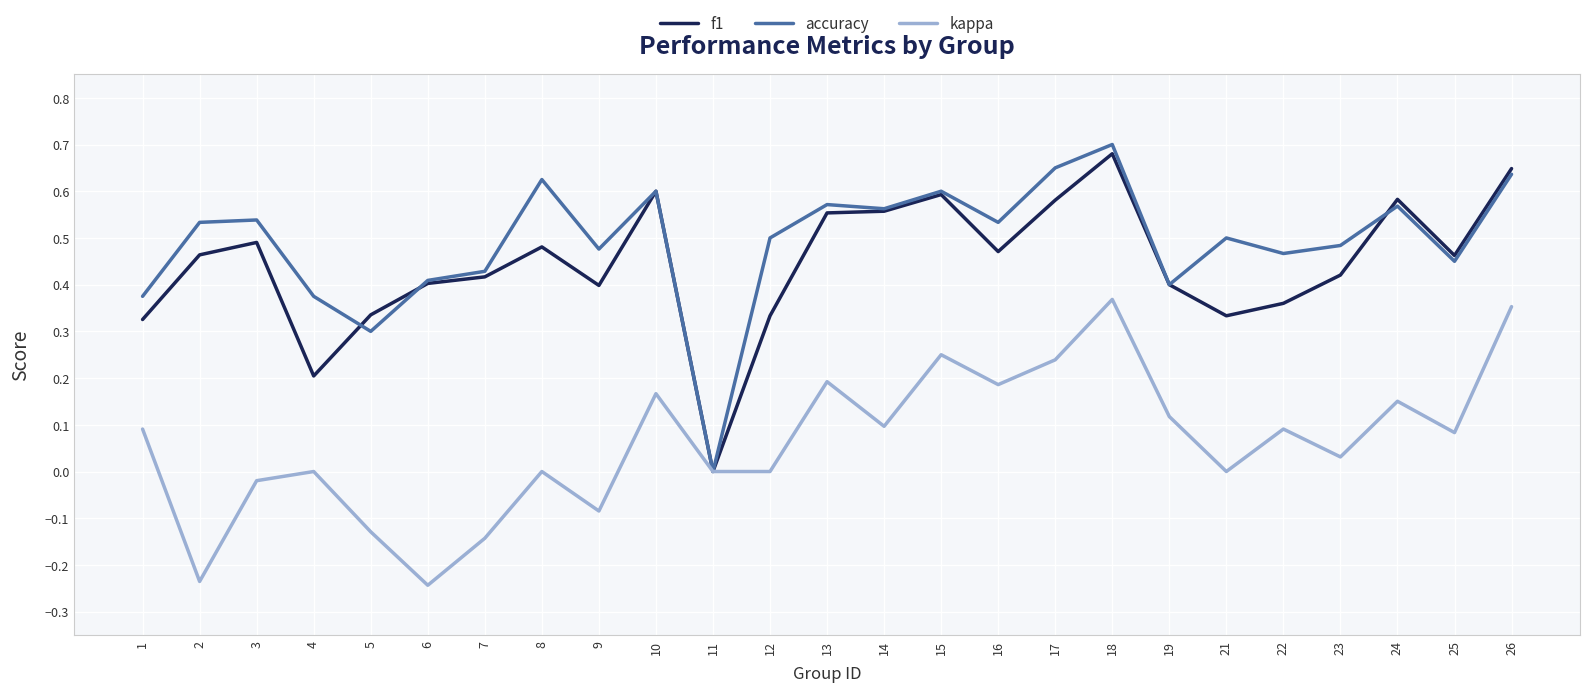

At which category does f1 reach its first local peak?

3